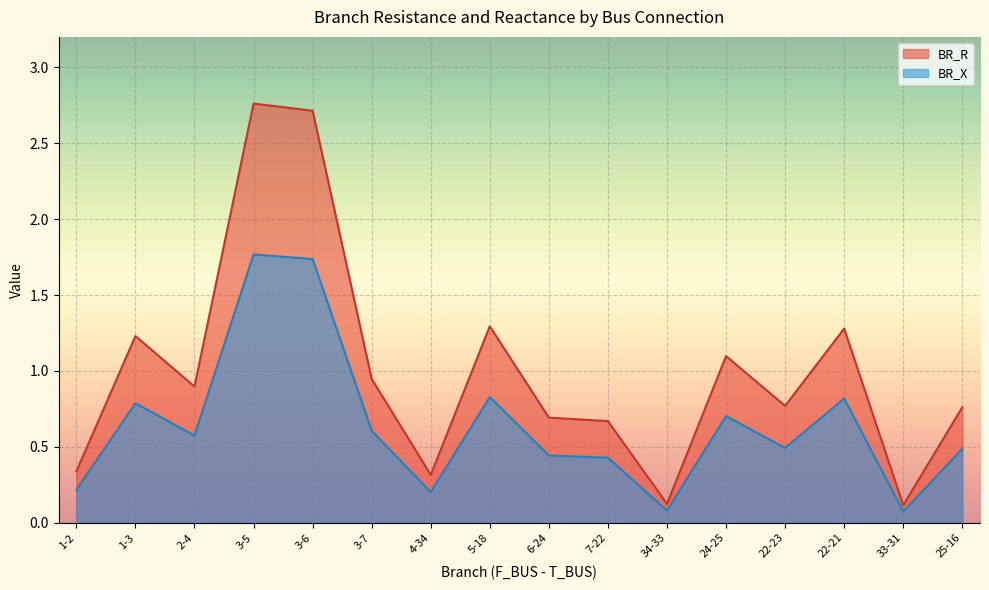

True or false: BR_X has a value of 0.8 at 2-4.

False